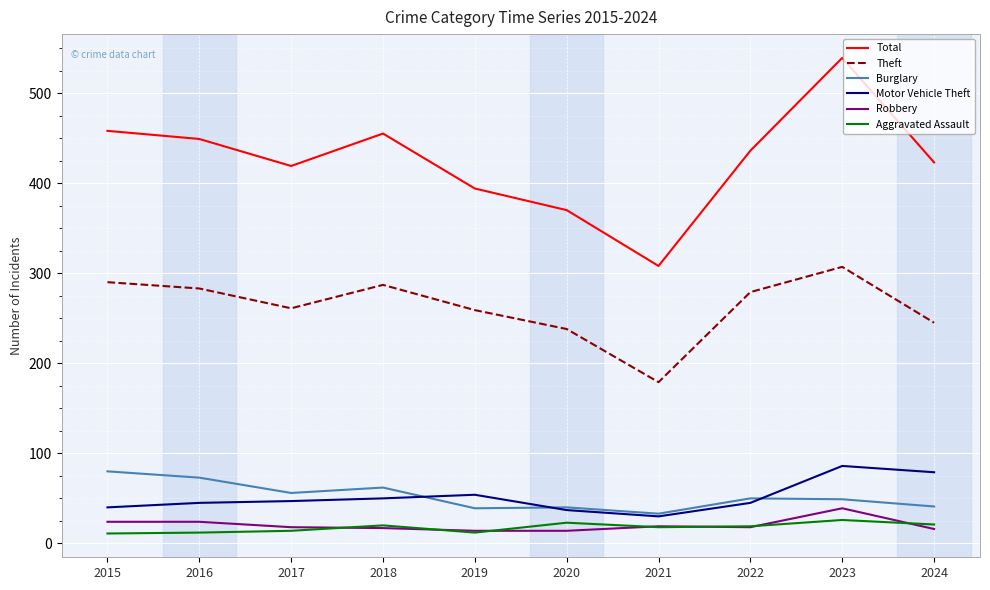

The Theft series shows 261 at 2017. True or false?

True